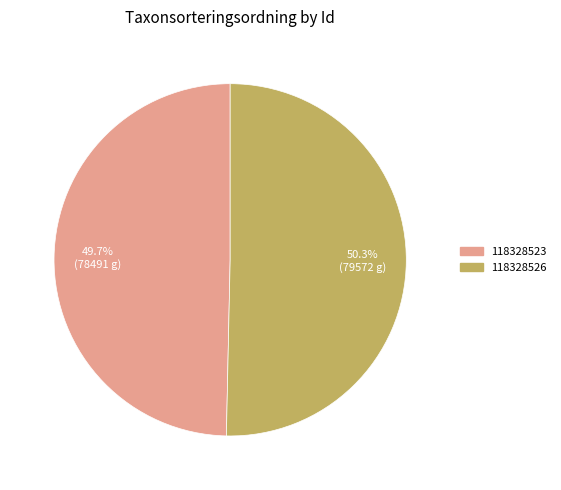

Rank the categories by value from lowest to highest.

118328523, 118328526